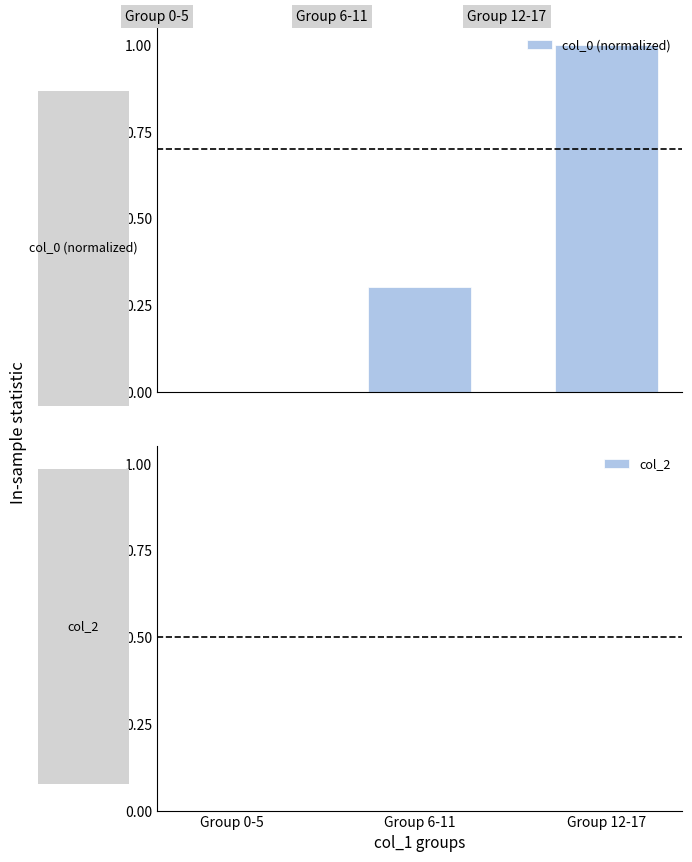

What is the sum of all values?

1.3